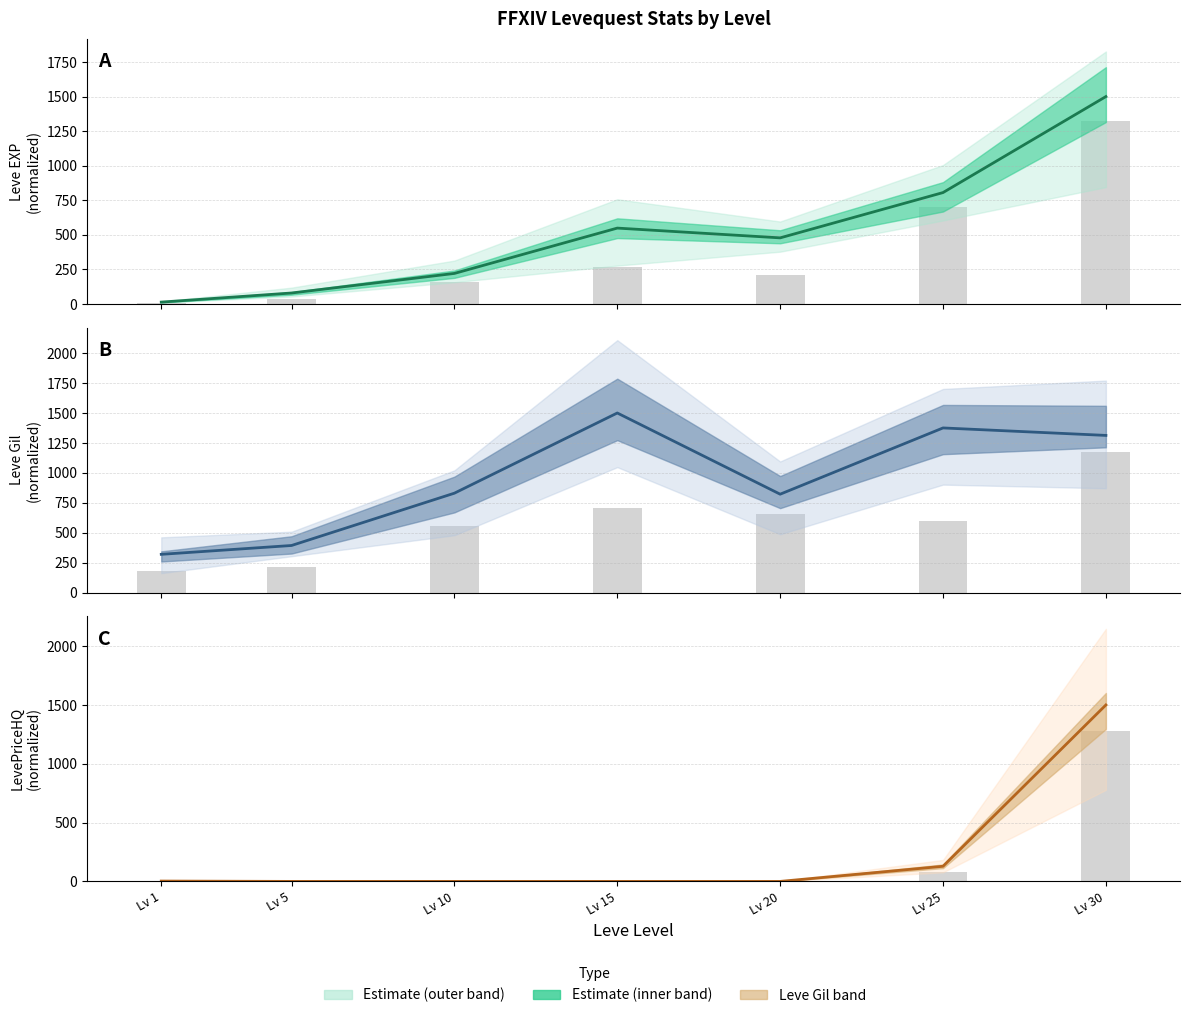

Where is the data nearest to the value 749?

Lv 25